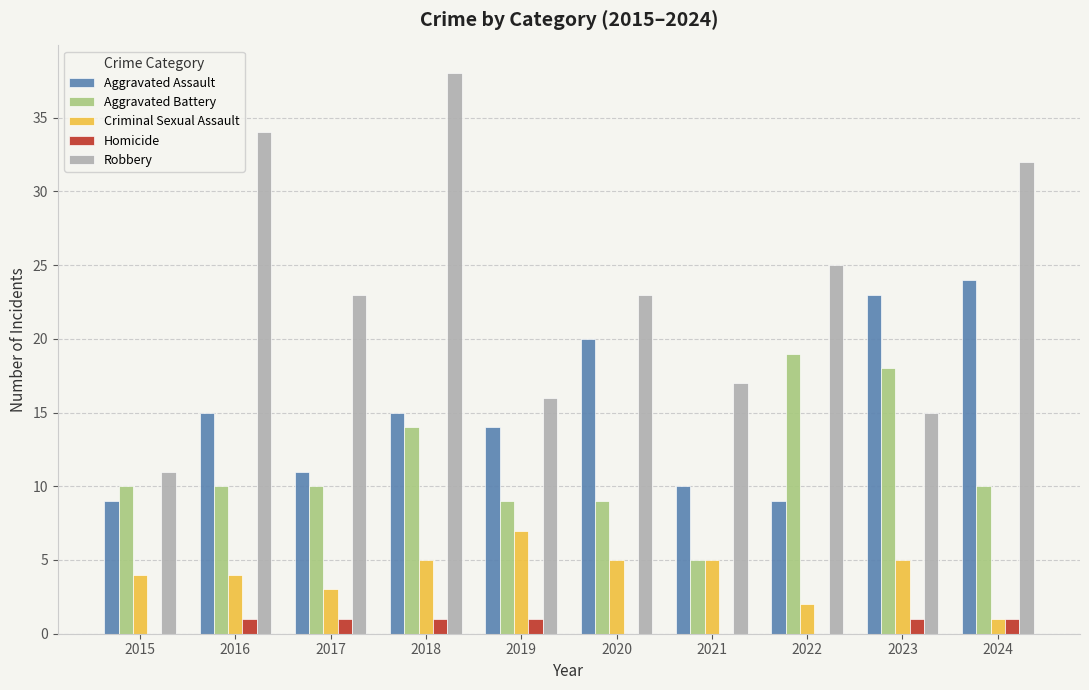

Reading right to left, list all the values displayed in this chart.

Aggravated Assault: 2024=24	2023=23	2022=9	2021=10	2020=20	2019=14	2018=15	2017=11	2016=15	2015=9
Aggravated Battery: 2024=10	2023=18	2022=19	2021=5	2020=9	2019=9	2018=14	2017=10	2016=10	2015=10
Criminal Sexual Assault: 2024=1	2023=5	2022=2	2021=5	2020=5	2019=7	2018=5	2017=3	2016=4	2015=4
Homicide: 2024=1	2023=1	2022=0	2021=0	2020=0	2019=1	2018=1	2017=1	2016=1	2015=0
Robbery: 2024=32	2023=15	2022=25	2021=17	2020=23	2019=16	2018=38	2017=23	2016=34	2015=11